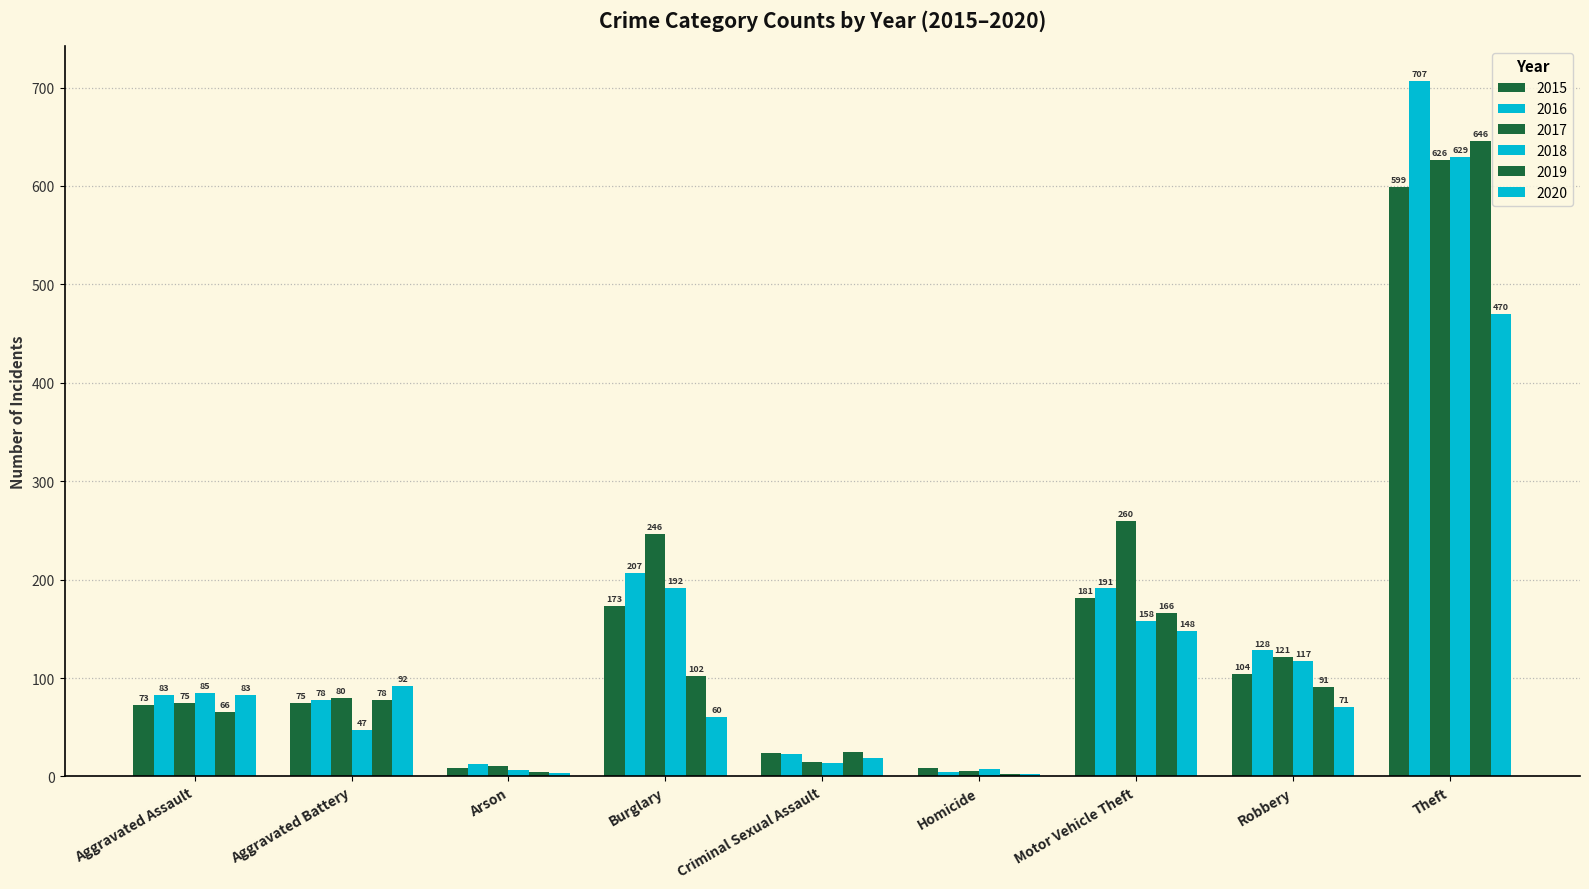

Which label corresponds to the largest value in the chart?

Theft